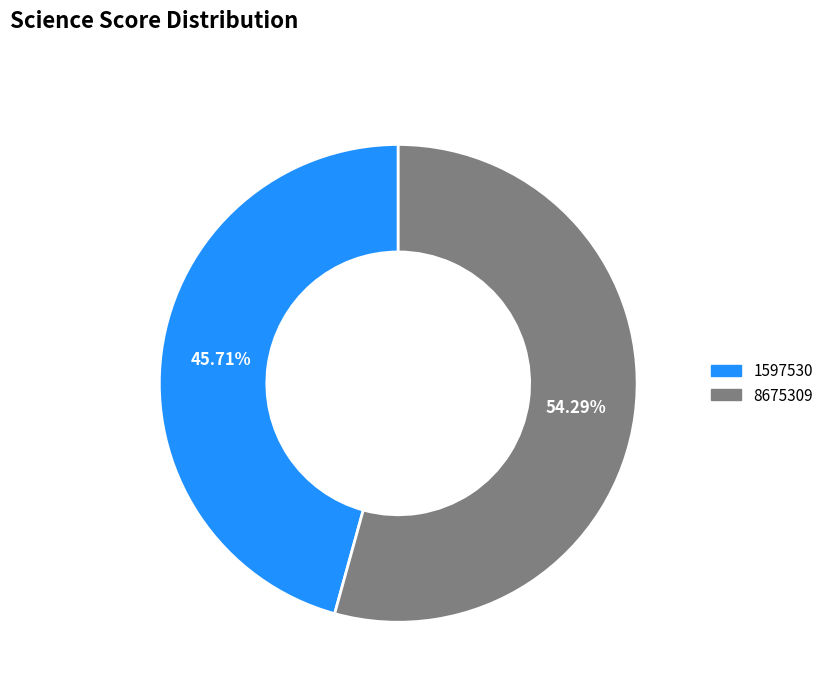

Which category has the biggest portion of the pie?

8675309